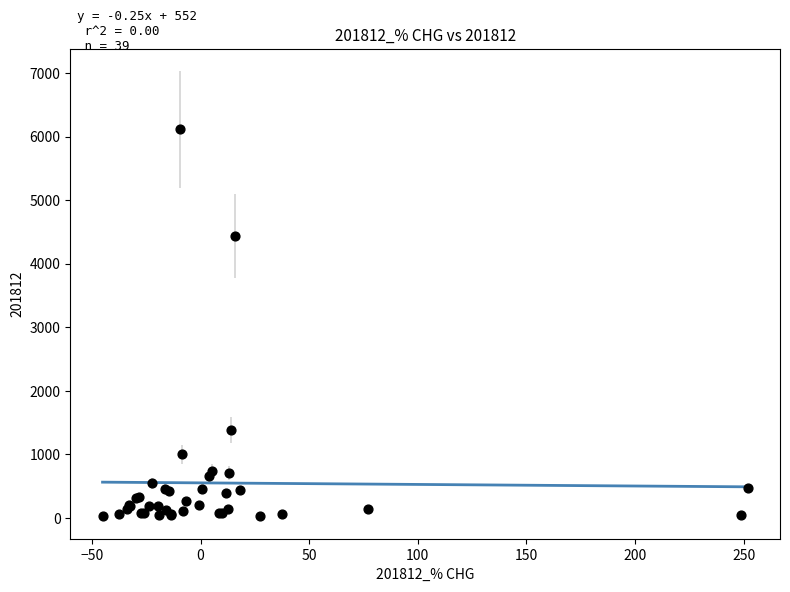

What Y value in the scatter plot is closest to 3069?

4432.3